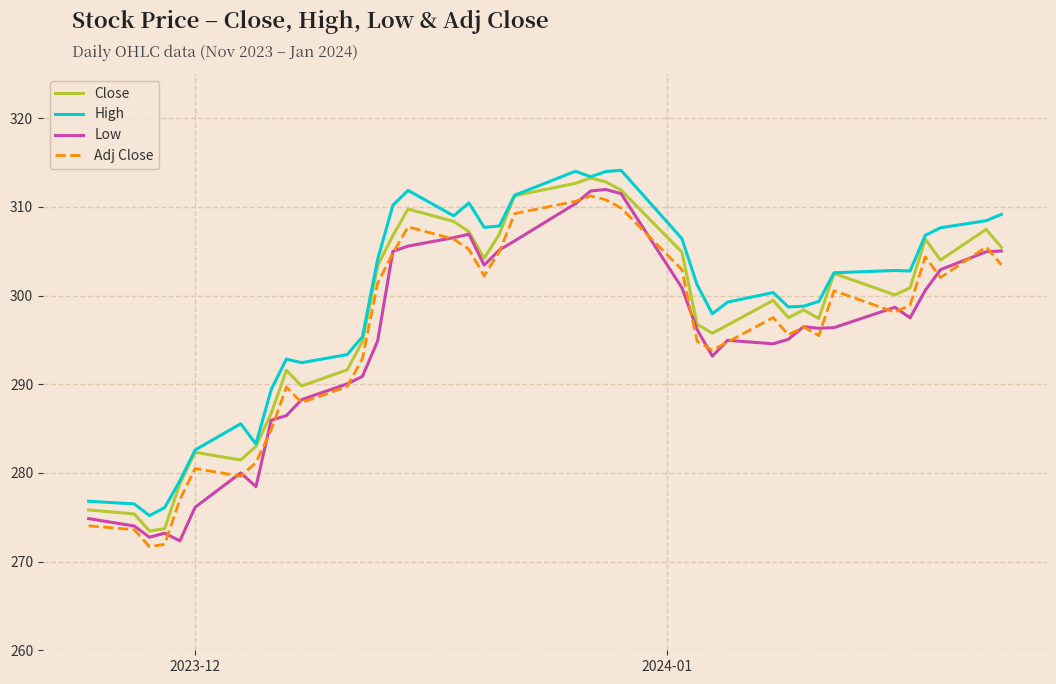

True or false: High and Low cross at least once.

False